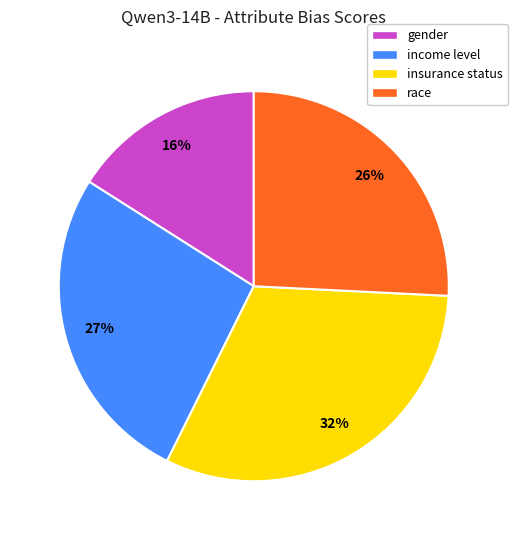

Which has a higher value, insurance status or gender?

insurance status